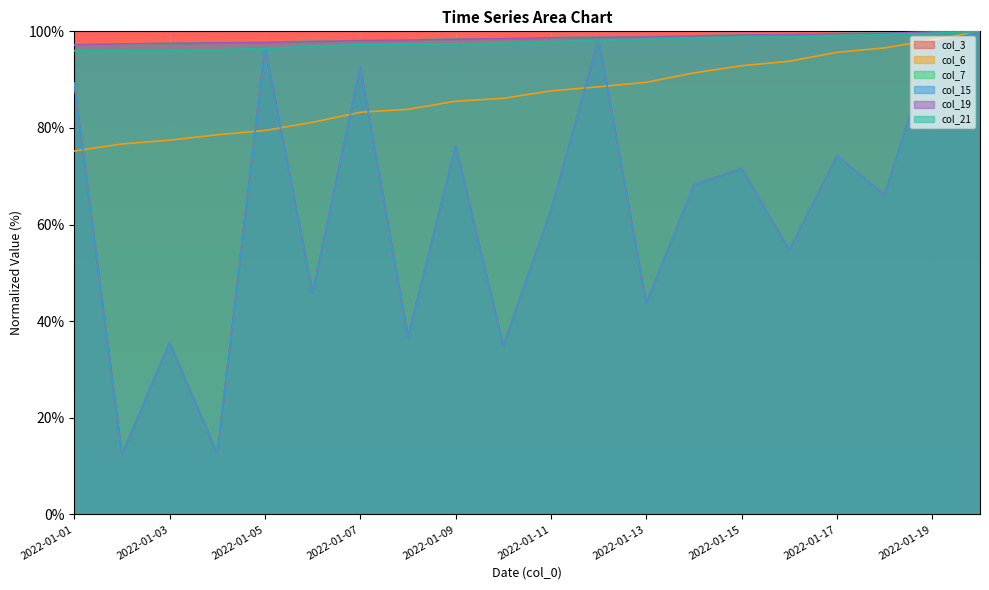

How many interior local peaks does the col_15 series have?

7